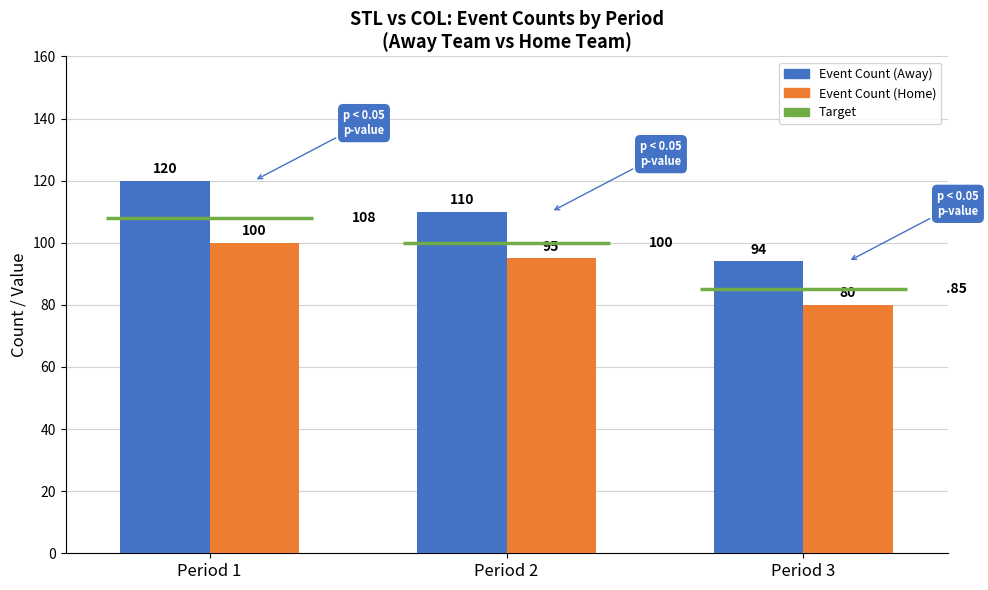

What is the minimum value shown in the chart?

80